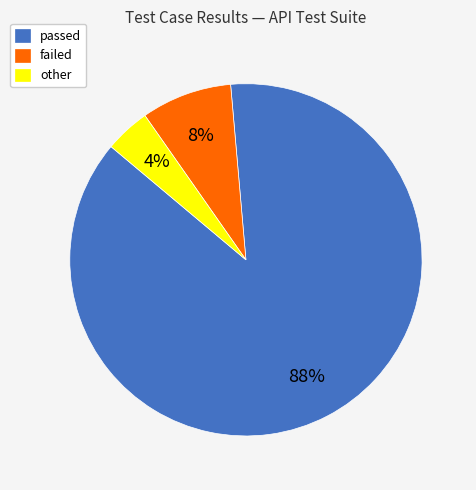

The failed slice represents 8% of the pie. True or false?

True